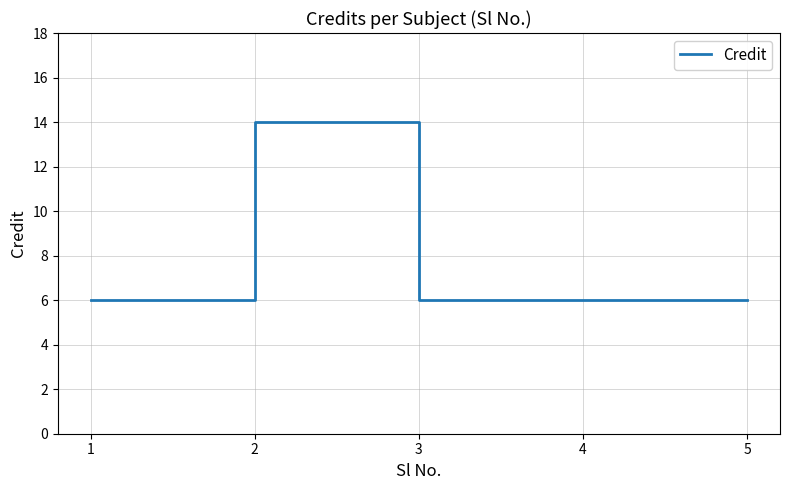

The chart shows a value of 21 at 2. True or false?

False